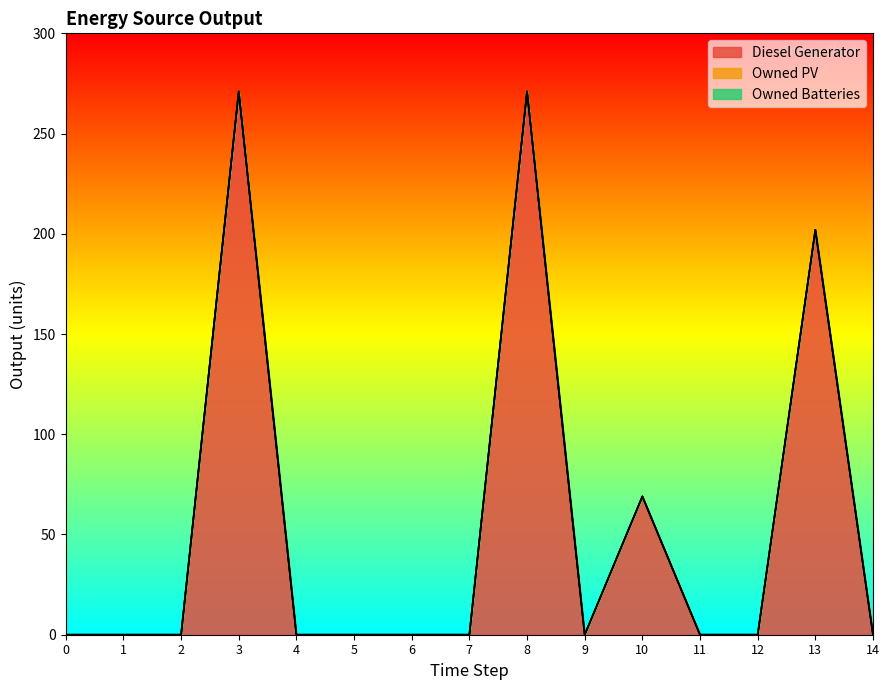

Reading left to right, what are all the values shown in this chart?

Diesel Generator: 0	0	0	271	0	0	0	0	271	0	69	0	0	202	0
Owned PV: 0	0	0	0	0	0	0	0	0	0	0	0	0	0	0
Owned Batteries: 0	0	0	0	0	0	0	0	0	0	0	0	0	0	0